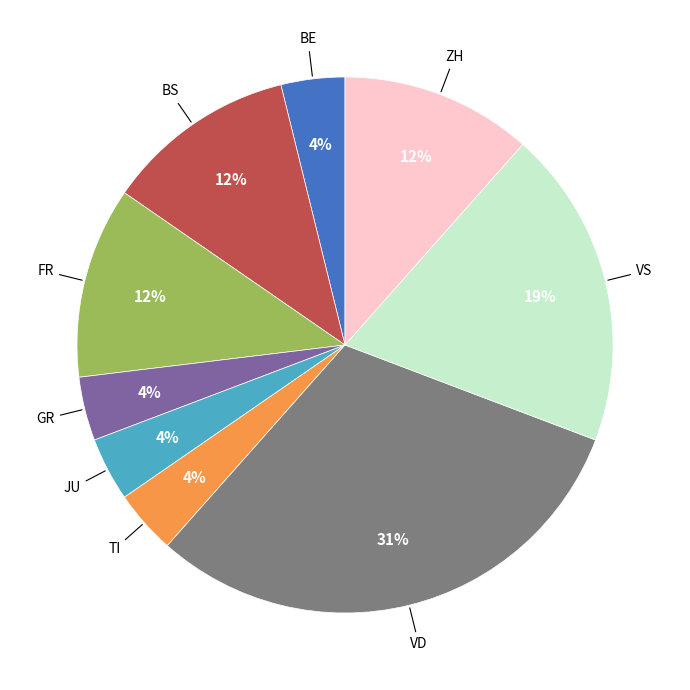

Does any single category account for the majority?

No